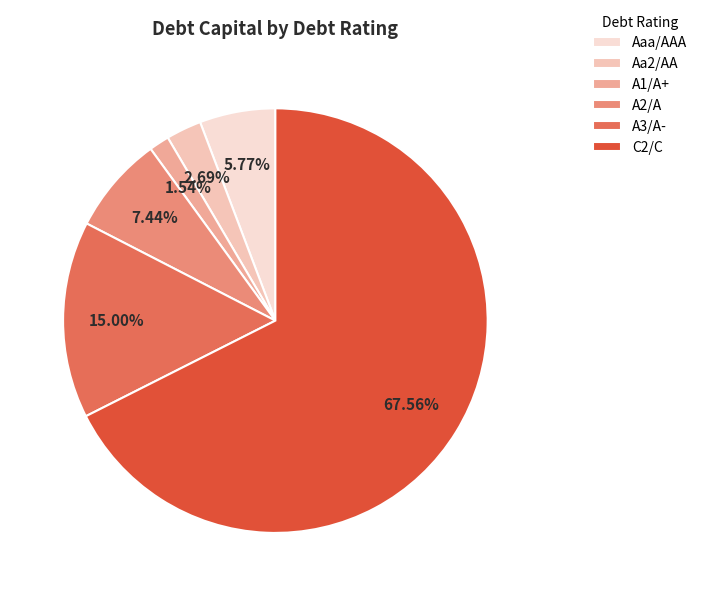

The A3/A- slice represents 19% of the pie. True or false?

False